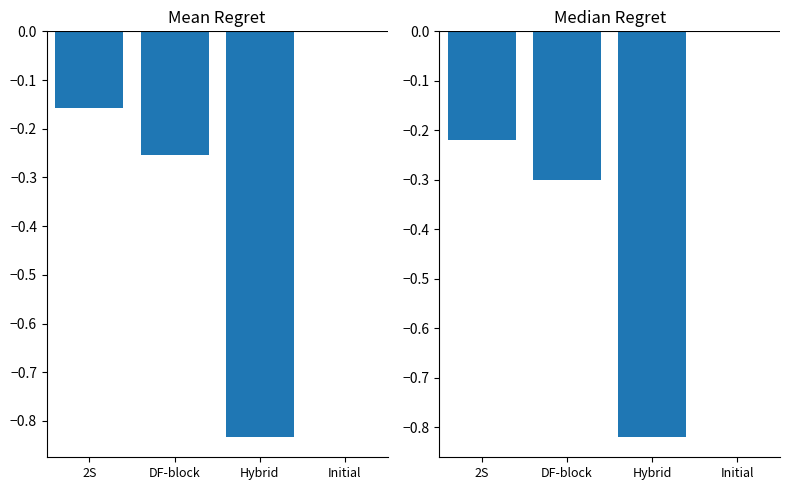

Where is Median Crimes nearest to the value 0?

Initial